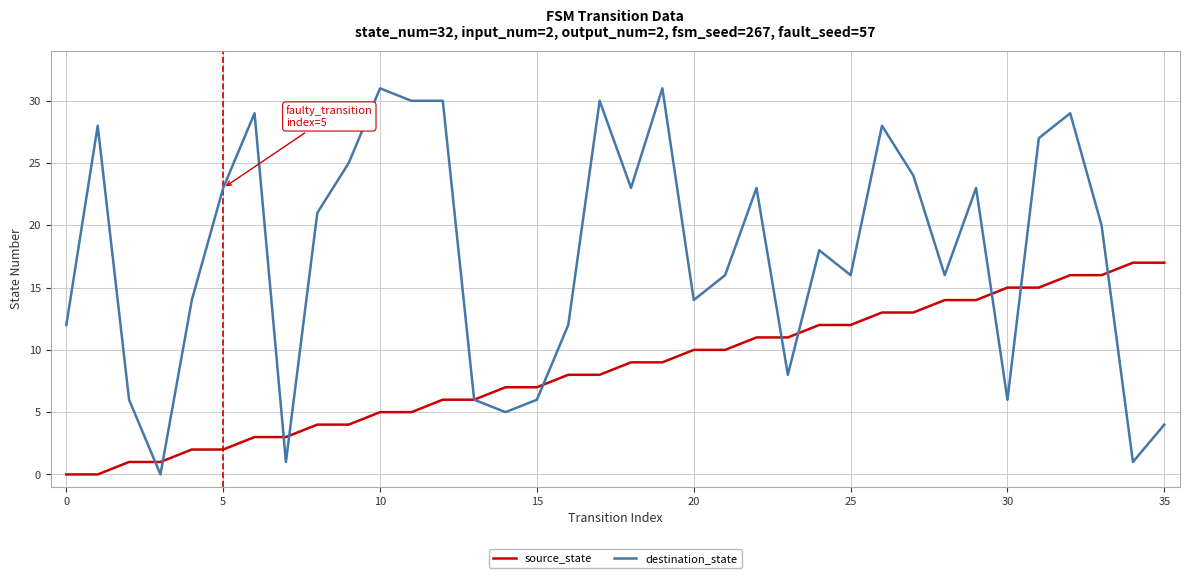

Which series has the largest total across all categories?

destination_state